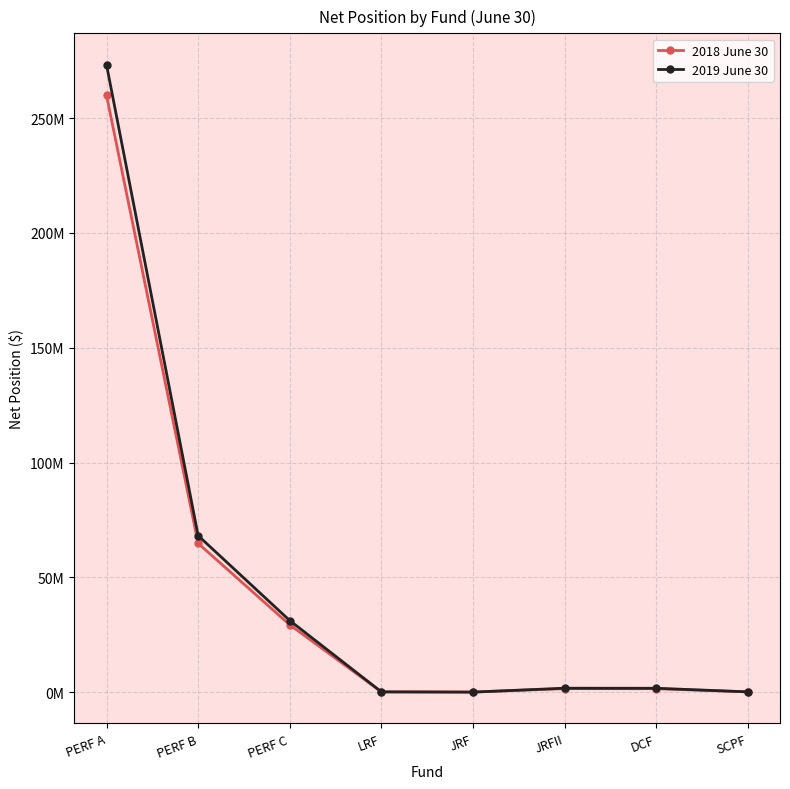

Is it true that 2018 June 30 equals 29308589 at PERF C?

True